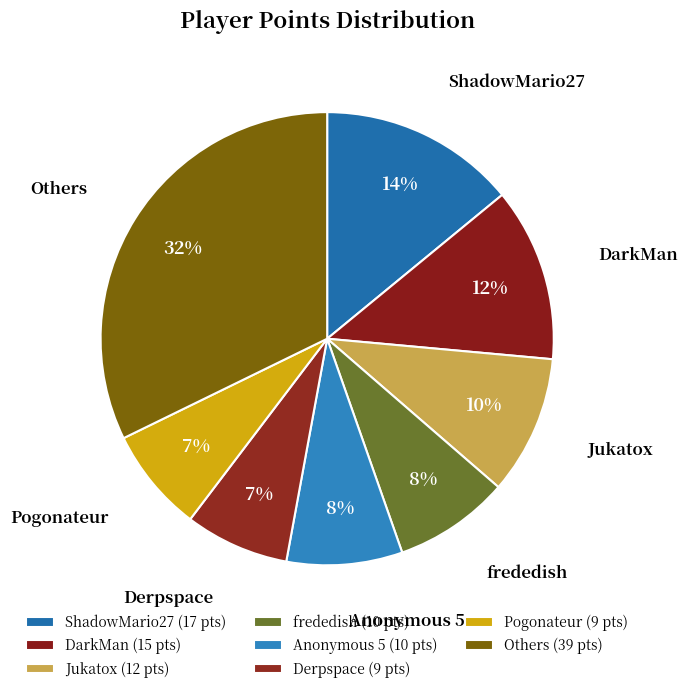

To the nearest percent, what is the average slice percentage?

12%